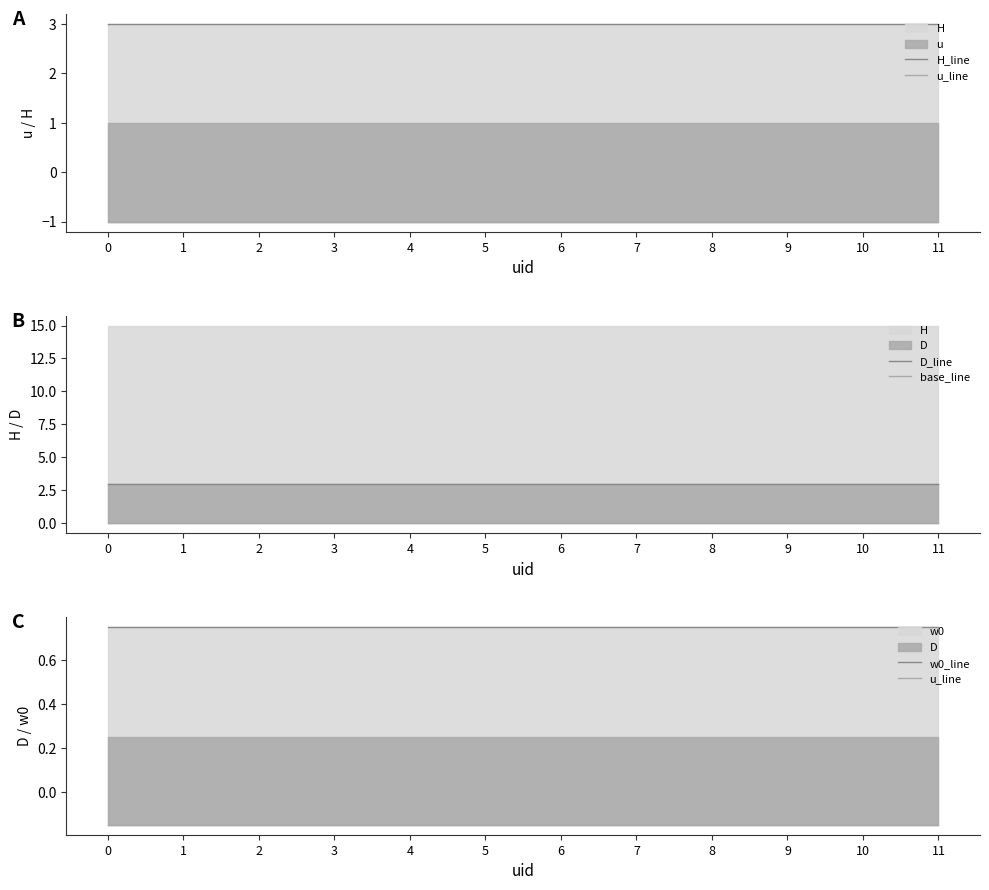

The value of w0_line at 9 is 0.8. True or false?

True